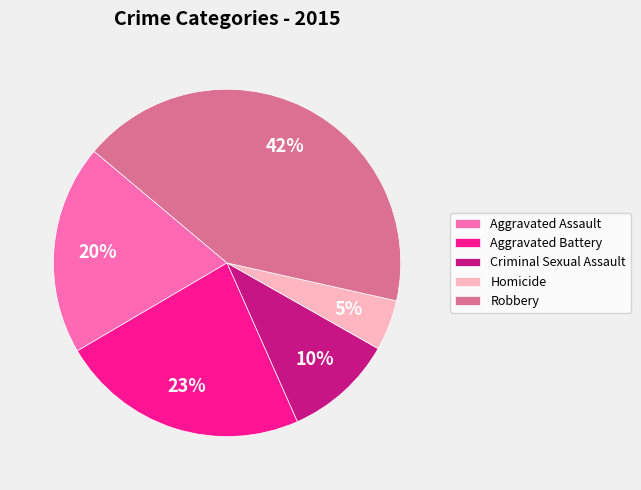

Does Aggravated Battery represent more than half of the total?

No